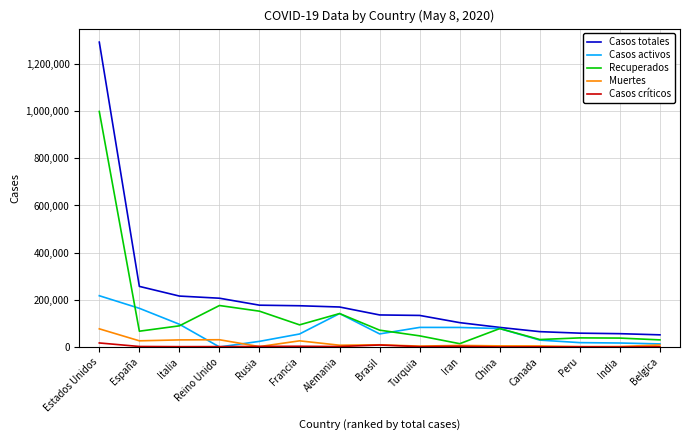

At how many categories does at least one series exceed 1062614?

1